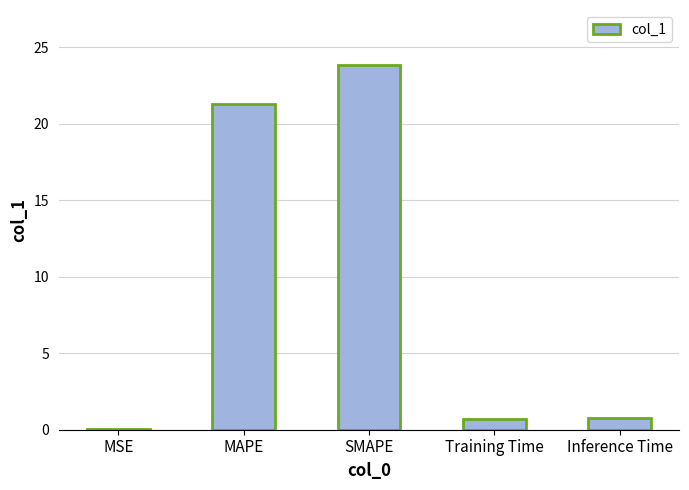

The chart shows a value of 0.8 at Inference Time. True or false?

True